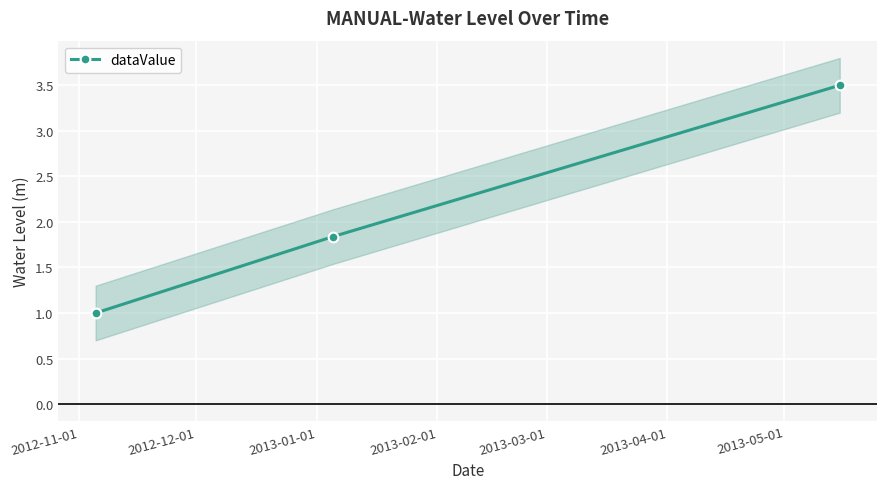

What is the value of the dataValue point at the 3rd from the left?

3.5